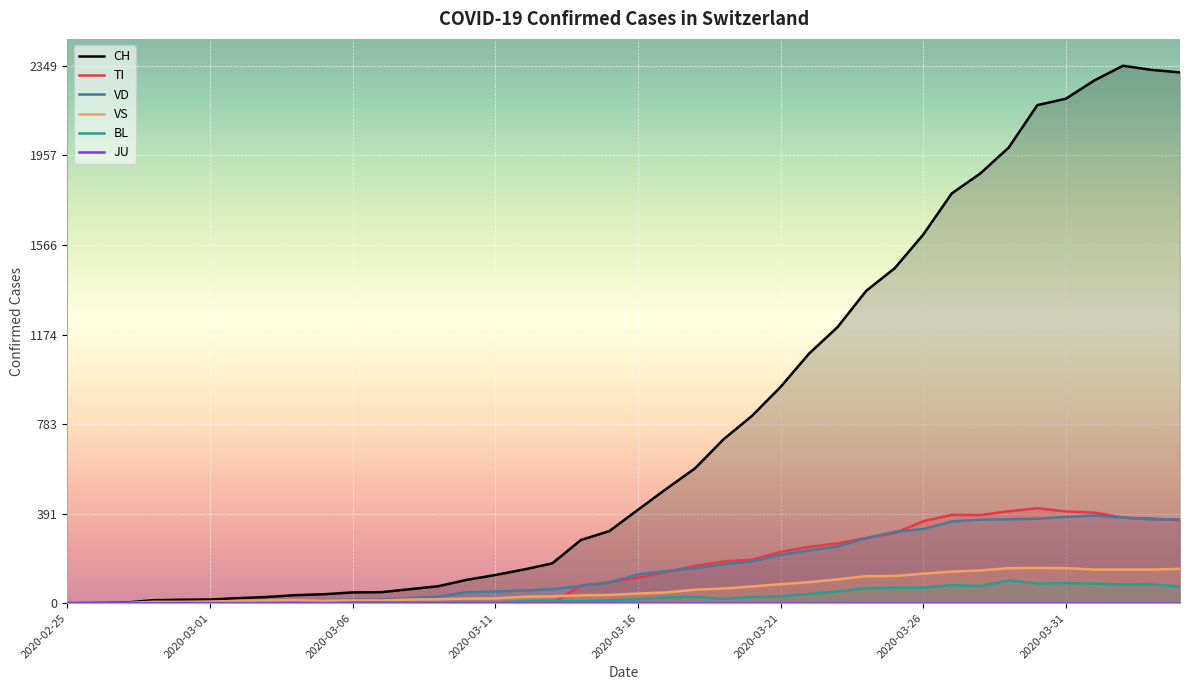

Which series has the largest range (max minus min)?

CH